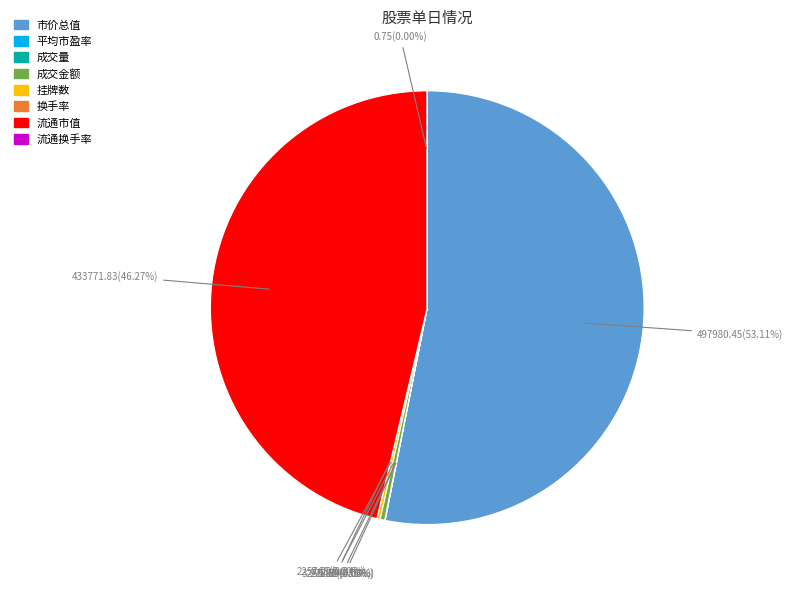

What is the largest slice in the pie chart?

市价总值